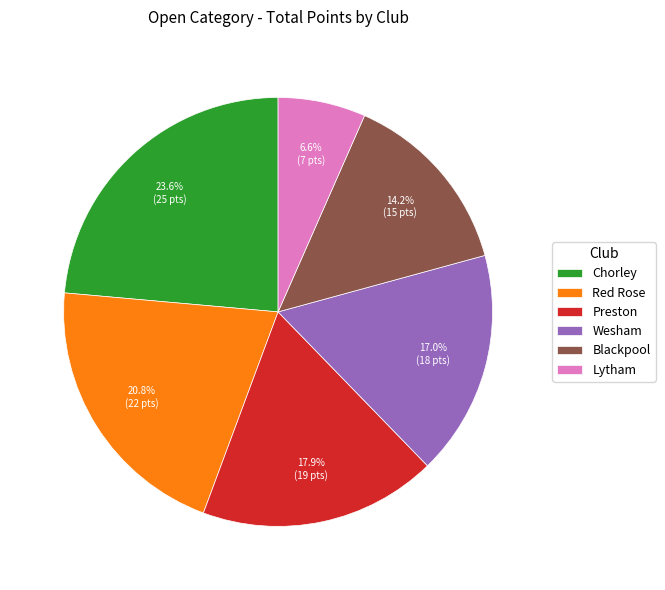

Which has a higher value, Chorley or Red Rose?

Chorley